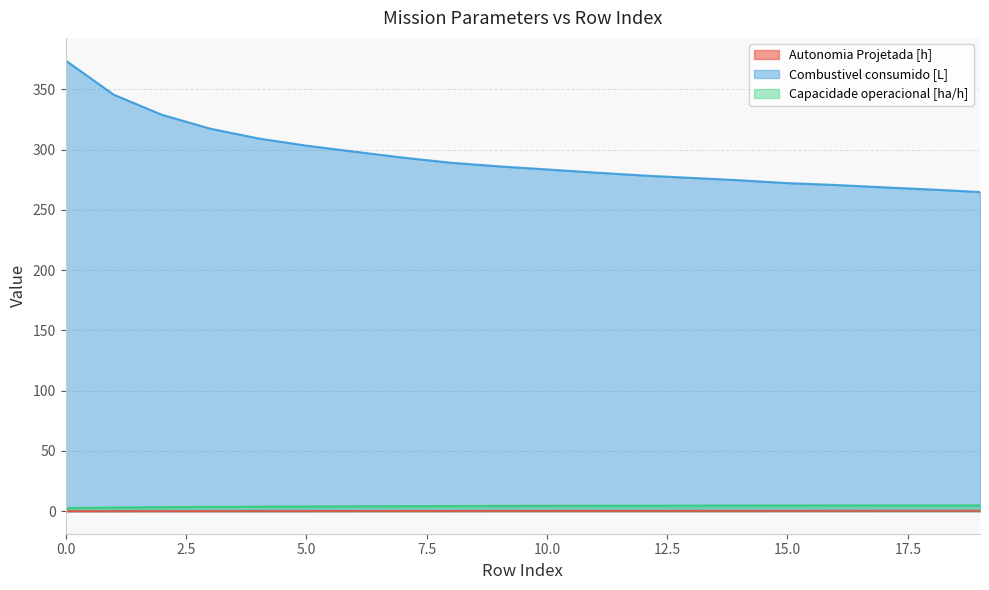

Which series has the widest spread of values?

Combustivel consumido [L]